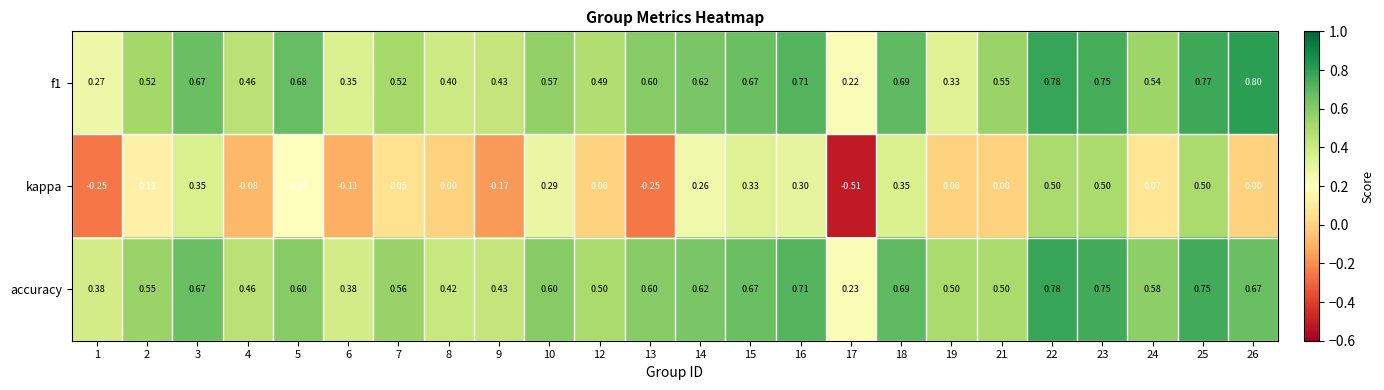

Is the value of f1 at 5 greater than the value of kappa at 21?

Yes